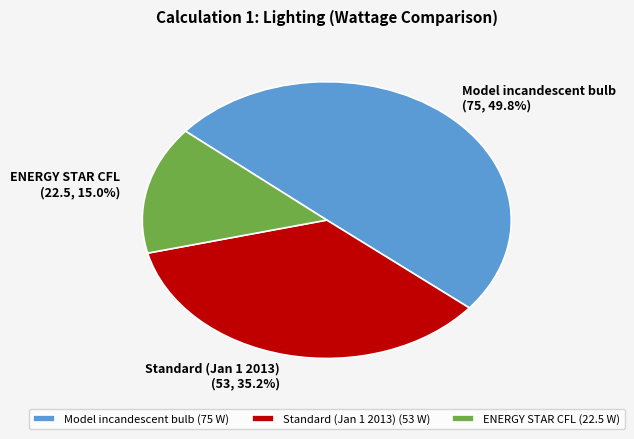

Combined, what portion of the pie is Standard (Jan 1 2013) and Model incandescent bulb?

85.0%